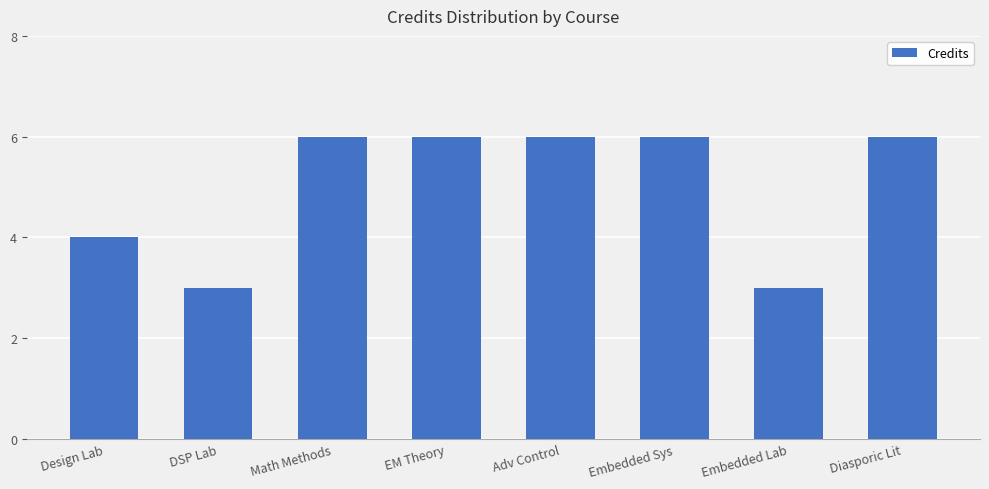

Count the number of data series in this chart.

1